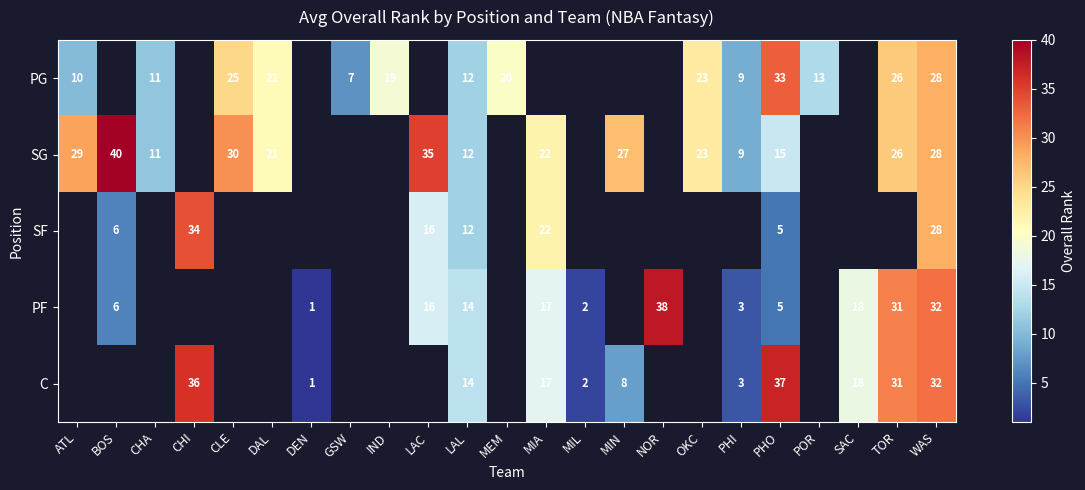

The value of PG at GSW is 7. True or false?

True